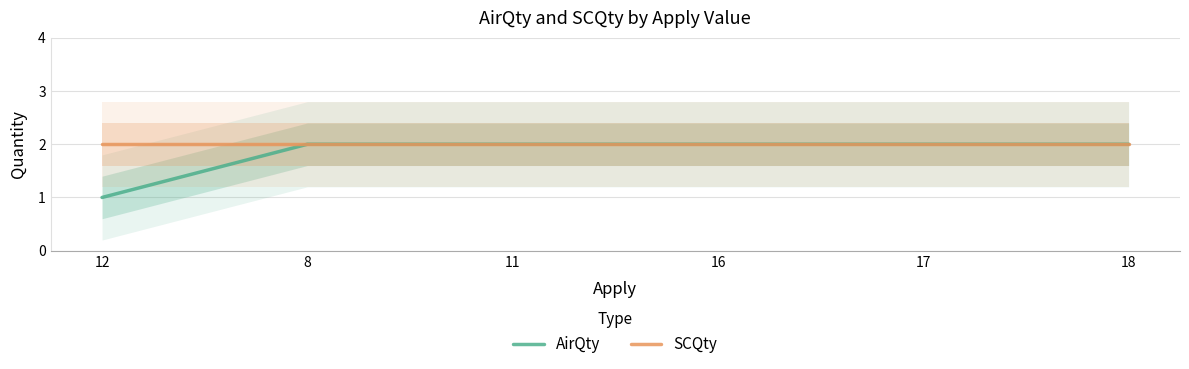

Is this an area chart (filled region under the line)?

No